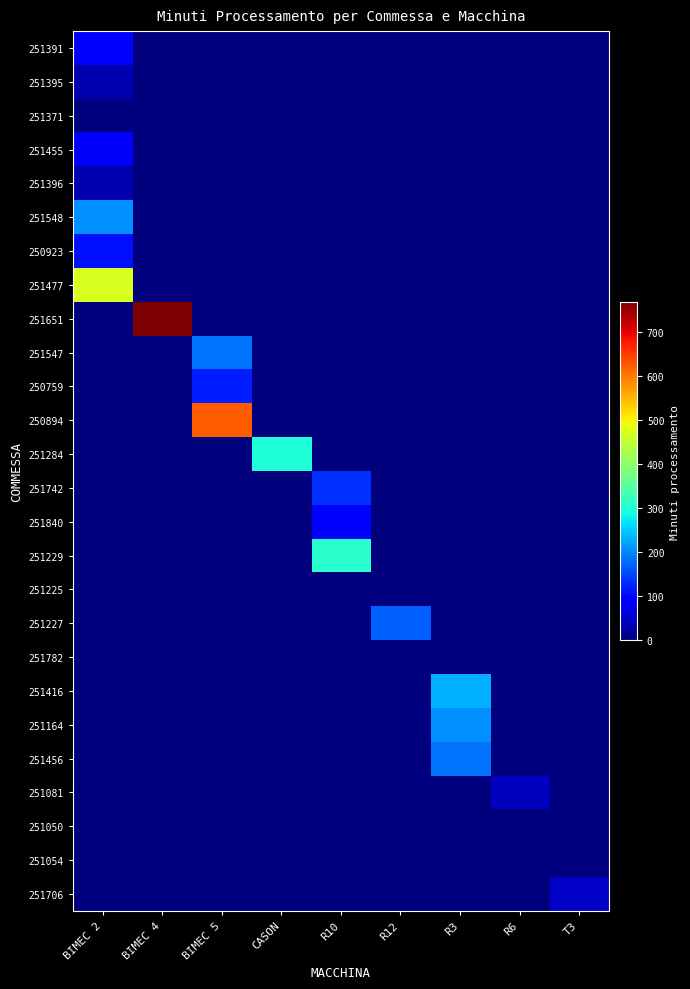

Reading left to right, transcribe all the data shown in this chart.

251391: BIMEC 2=91.6	BIMEC 4=0.0	BIMEC 5=0.0	CASON=0.0	R10=0.0	R12=0.0	R3=0.0	R6=0.0	T3=0.0
251395: BIMEC 2=35.3	BIMEC 4=0.0	BIMEC 5=0.0	CASON=0.0	R10=0.0	R12=0.0	R3=0.0	R6=0.0	T3=0.0
251371: BIMEC 2=0.0	BIMEC 4=0.0	BIMEC 5=0.0	CASON=0.0	R10=0.0	R12=0.0	R3=0.0	R6=0.0	T3=0.0
251455: BIMEC 2=82.8	BIMEC 4=0.0	BIMEC 5=0.0	CASON=0.0	R10=0.0	R12=0.0	R3=0.0	R6=0.0	T3=0.0
251396: BIMEC 2=35.3	BIMEC 4=0.0	BIMEC 5=0.0	CASON=0.0	R10=0.0	R12=0.0	R3=0.0	R6=0.0	T3=0.0
251548: BIMEC 2=206.9	BIMEC 4=0.0	BIMEC 5=0.0	CASON=0.0	R10=0.0	R12=0.0	R3=0.0	R6=0.0	T3=0.0
250923: BIMEC 2=109.5	BIMEC 4=0.0	BIMEC 5=0.0	CASON=0.0	R10=0.0	R12=0.0	R3=0.0	R6=0.0	T3=0.0
251477: BIMEC 2=468.7	BIMEC 4=0.0	BIMEC 5=0.0	CASON=0.0	R10=0.0	R12=0.0	R3=0.0	R6=0.0	T3=0.0
251651: BIMEC 2=0.0	BIMEC 4=767.7	BIMEC 5=0.0	CASON=0.0	R10=0.0	R12=0.0	R3=0.0	R6=0.0	T3=0.0
251547: BIMEC 2=0.0	BIMEC 4=0.0	BIMEC 5=184.9	CASON=0.0	R10=0.0	R12=0.0	R3=0.0	R6=0.0	T3=0.0
250759: BIMEC 2=0.0	BIMEC 4=0.0	BIMEC 5=118.3	CASON=0.0	R10=0.0	R12=0.0	R3=0.0	R6=0.0	T3=0.0
250894: BIMEC 2=0.0	BIMEC 4=0.0	BIMEC 5=623.4	CASON=0.0	R10=0.0	R12=0.0	R3=0.0	R6=0.0	T3=0.0
251284: BIMEC 2=0.0	BIMEC 4=0.0	BIMEC 5=0.0	CASON=297.1	R10=0.0	R12=0.0	R3=0.0	R6=0.0	T3=0.0
251742: BIMEC 2=0.0	BIMEC 4=0.0	BIMEC 5=0.0	CASON=0.0	R10=134.9	R12=0.0	R3=0.0	R6=0.0	T3=0.0
251840: BIMEC 2=0.0	BIMEC 4=0.0	BIMEC 5=0.0	CASON=0.0	R10=93.7	R12=0.0	R3=0.0	R6=0.0	T3=0.0
251229: BIMEC 2=0.0	BIMEC 4=0.0	BIMEC 5=0.0	CASON=0.0	R10=307.2	R12=0.0	R3=0.0	R6=0.0	T3=0.0
251225: BIMEC 2=0.0	BIMEC 4=0.0	BIMEC 5=0.0	CASON=0.0	R10=0.0	R12=0.0	R3=0.0	R6=0.0	T3=0.0
251227: BIMEC 2=0.0	BIMEC 4=0.0	BIMEC 5=0.0	CASON=0.0	R10=0.0	R12=170.0	R3=0.0	R6=0.0	T3=0.0
251782: BIMEC 2=0.0	BIMEC 4=0.0	BIMEC 5=0.0	CASON=0.0	R10=0.0	R12=0.0	R3=0.0	R6=0.0	T3=0.0
251416: BIMEC 2=0.0	BIMEC 4=0.0	BIMEC 5=0.0	CASON=0.0	R10=0.0	R12=0.0	R3=229.0	R6=0.0	T3=0.0
251164: BIMEC 2=0.0	BIMEC 4=0.0	BIMEC 5=0.0	CASON=0.0	R10=0.0	R12=0.0	R3=204.1	R6=0.0	T3=0.0
251456: BIMEC 2=0.0	BIMEC 4=0.0	BIMEC 5=0.0	CASON=0.0	R10=0.0	R12=0.0	R3=183.7	R6=0.0	T3=0.0
251081: BIMEC 2=0.0	BIMEC 4=0.0	BIMEC 5=0.0	CASON=0.0	R10=0.0	R12=0.0	R3=0.0	R6=42.4	T3=0.0
251050: BIMEC 2=0.0	BIMEC 4=0.0	BIMEC 5=0.0	CASON=0.0	R10=0.0	R12=0.0	R3=0.0	R6=0.0	T3=0.0
251054: BIMEC 2=0.0	BIMEC 4=0.0	BIMEC 5=0.0	CASON=0.0	R10=0.0	R12=0.0	R3=0.0	R6=0.0	T3=0.0
251706: BIMEC 2=0.0	BIMEC 4=0.0	BIMEC 5=0.0	CASON=0.0	R10=0.0	R12=0.0	R3=0.0	R6=0.0	T3=50.8